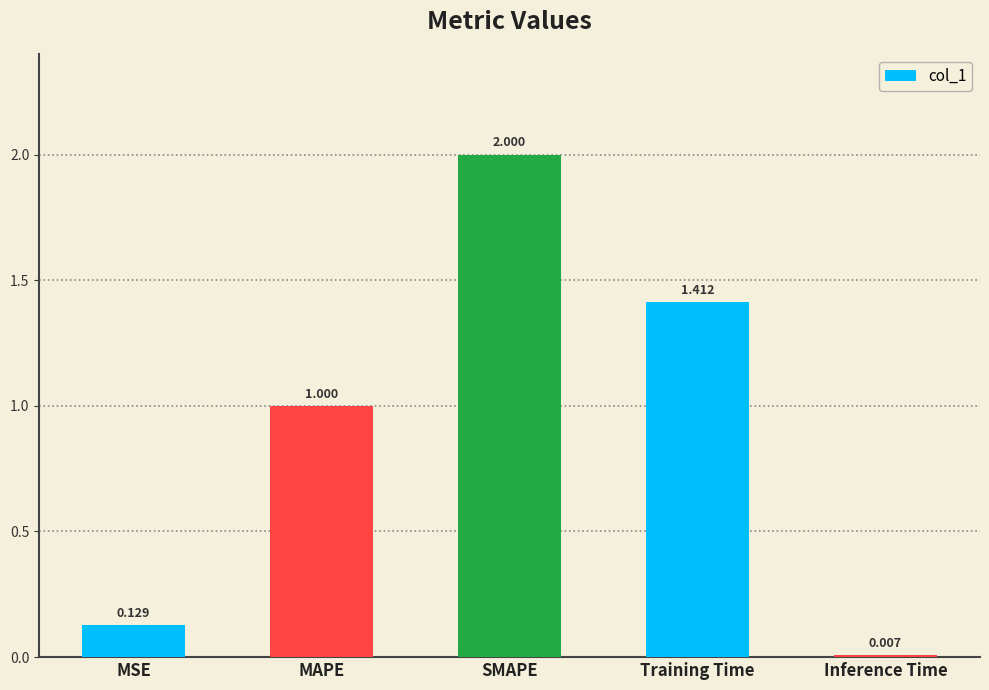

What position from the right is MAPE?

4